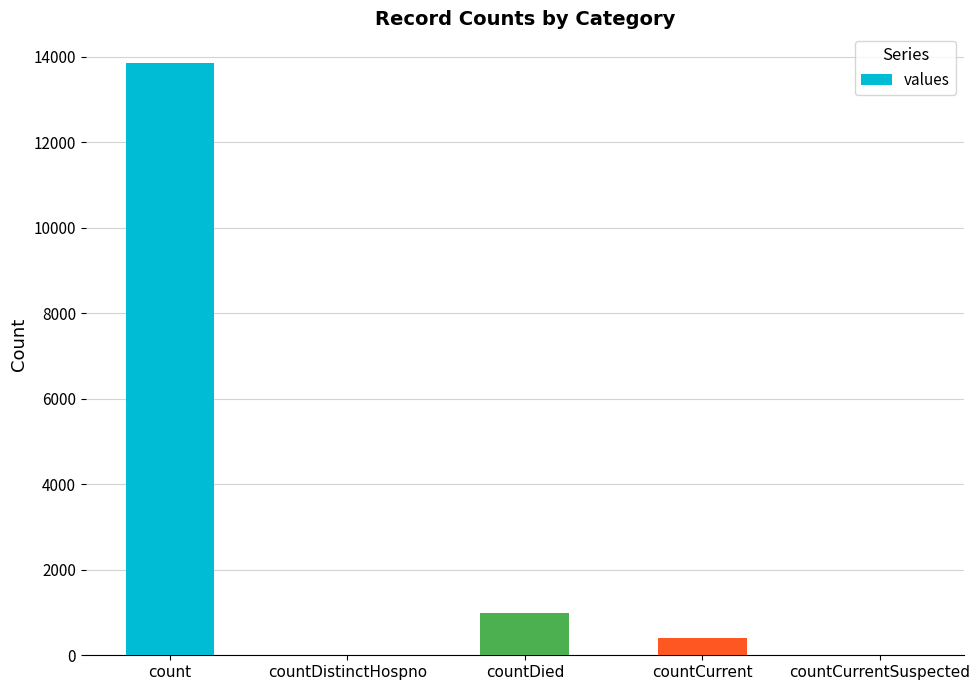

True or false: the data shows 412 at countCurrent.

True